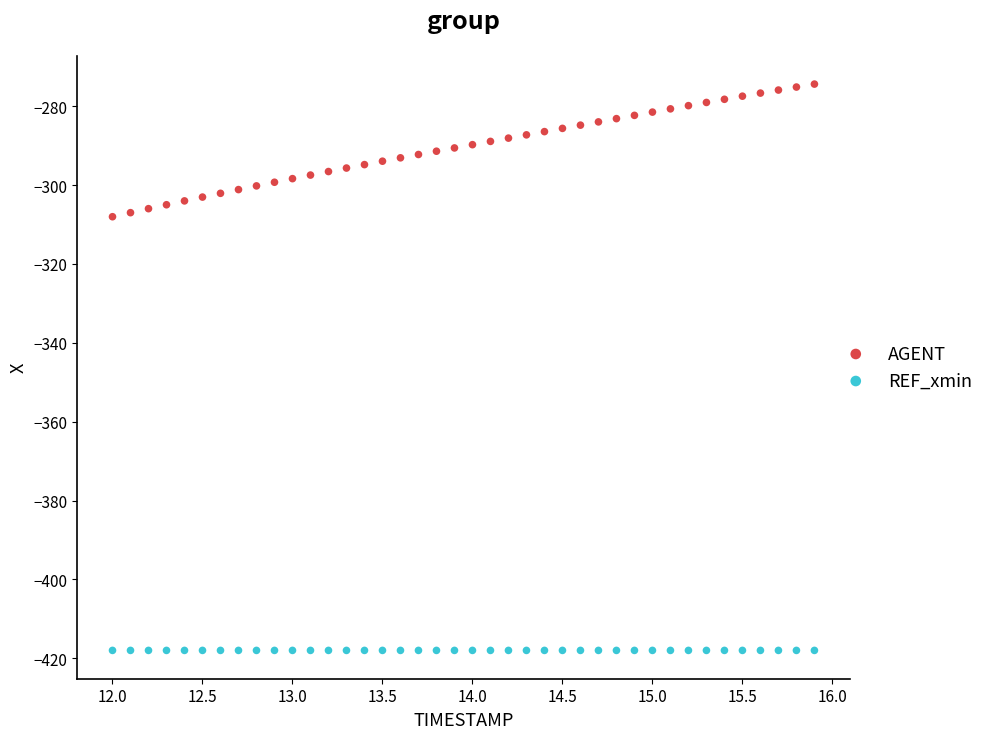

Which series contains the lowest Y value?

REF_xmin